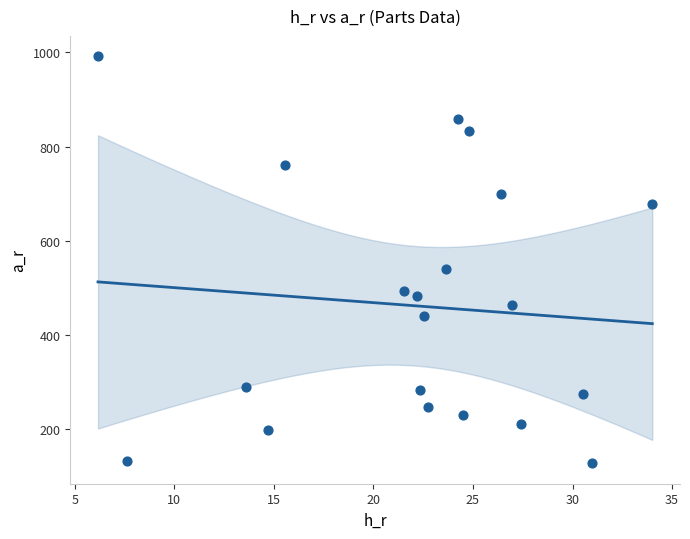

What is the range of Y values (max minus min)?

863.8